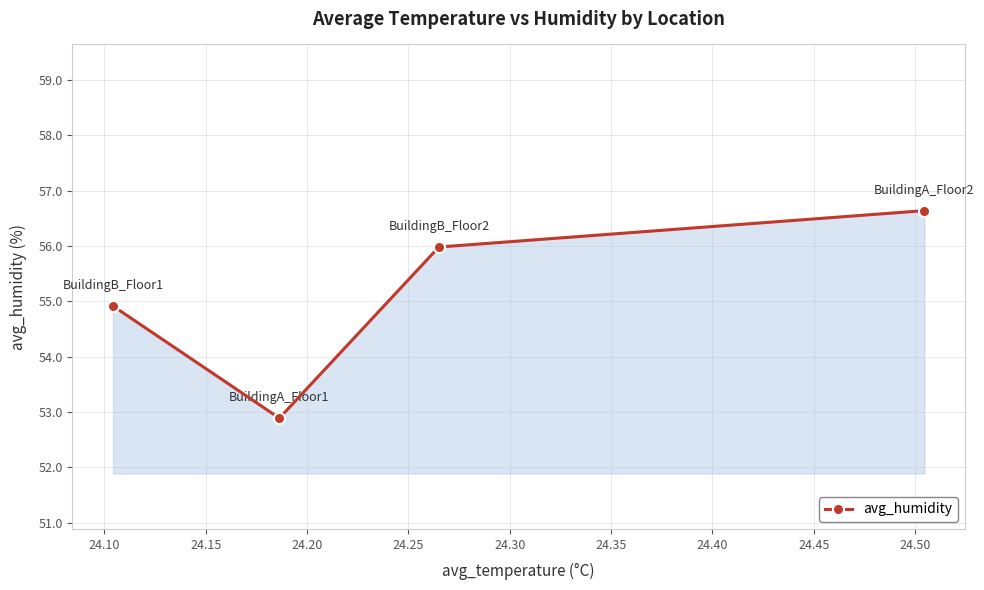

What is the minimum value shown in the chart?

52.9